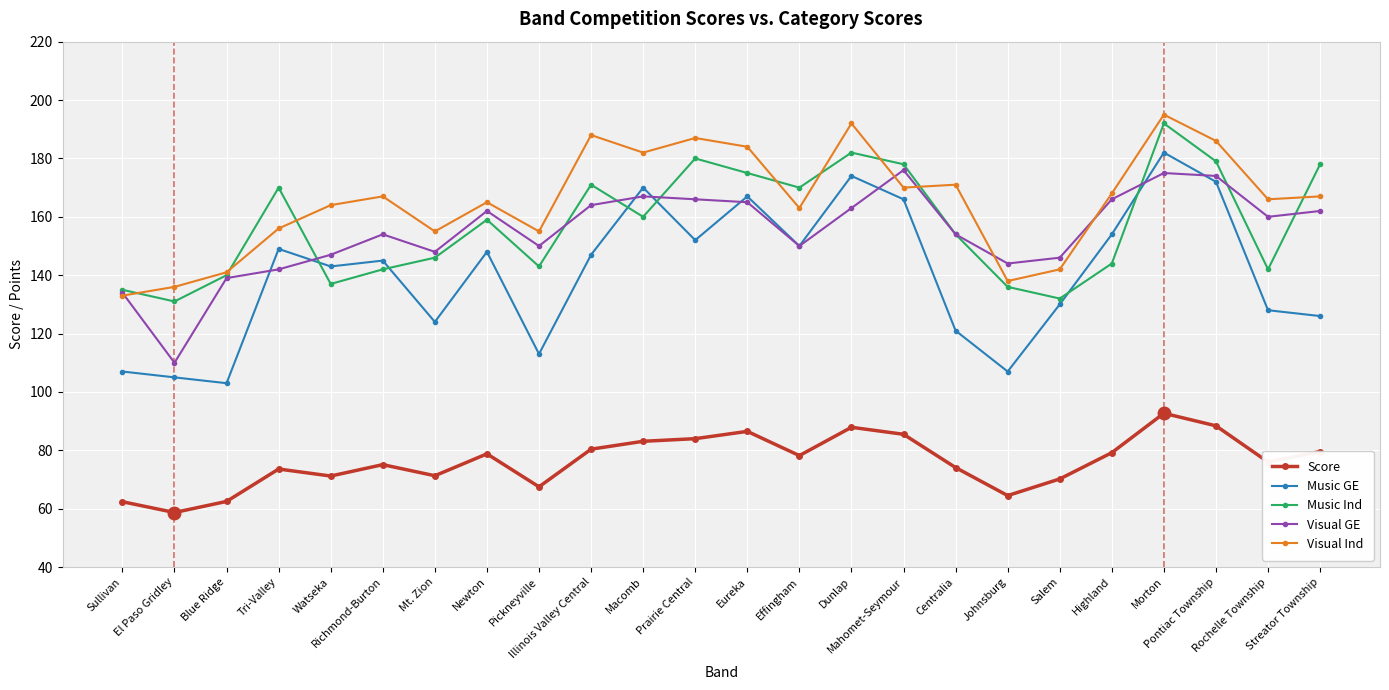

True or false: Visual Ind and Visual GE intersect in this chart.

True